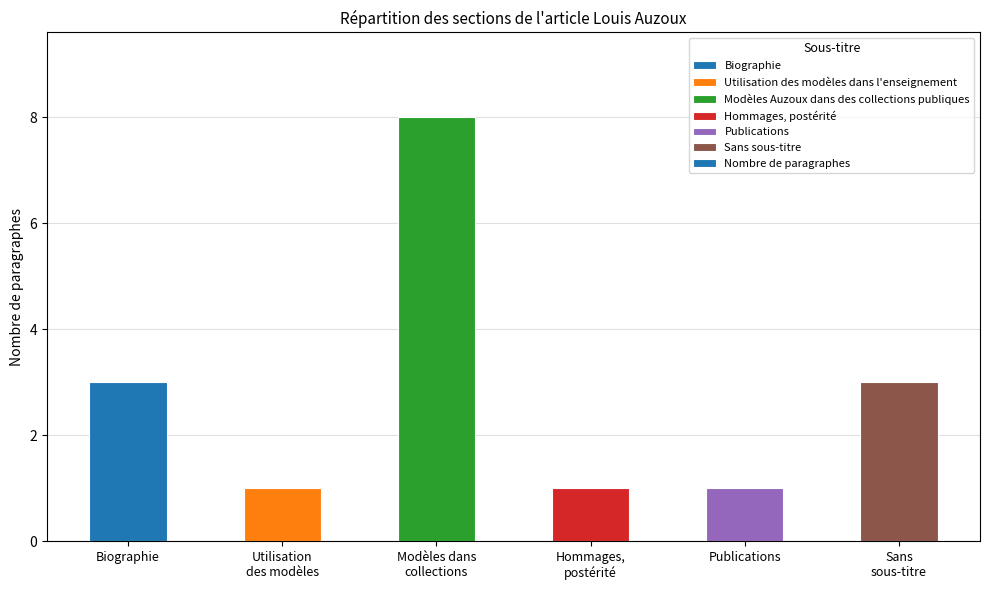

True or false: the data shows 0 at Utilisation
des modèles.

False